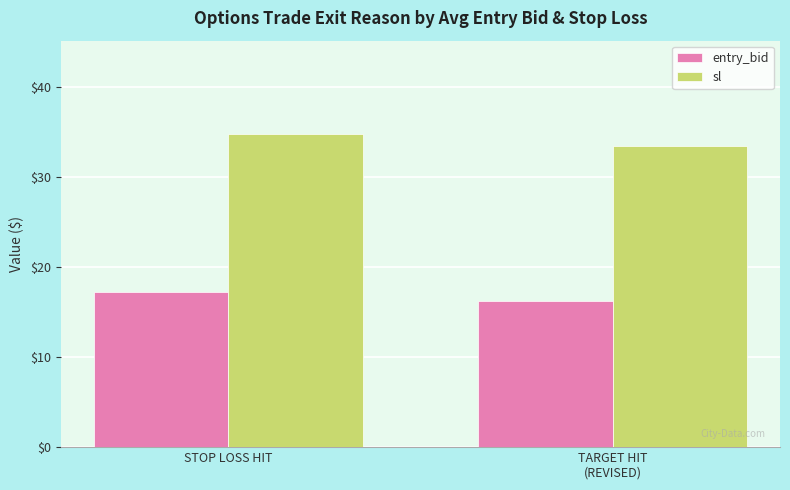

What is the difference between the highest and lowest values at TARGET HIT
(REVISED)?

17.3